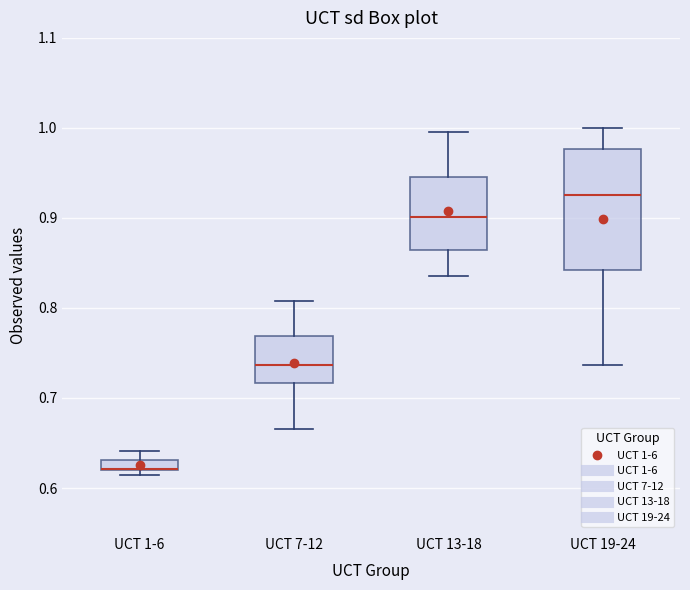

Where is the lower edge of the box for UCT 19-24 on the y-axis? The values are not printed on the chart, so give them approximately, as read against the axis.

0.84